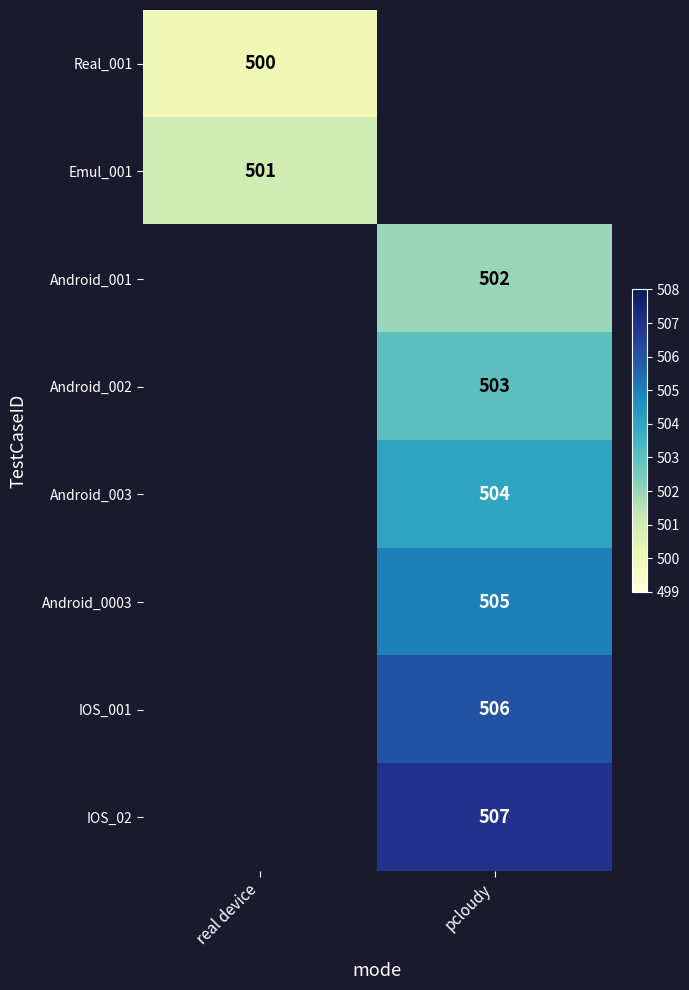

The value of Emul_001 at real device is 501. True or false?

True